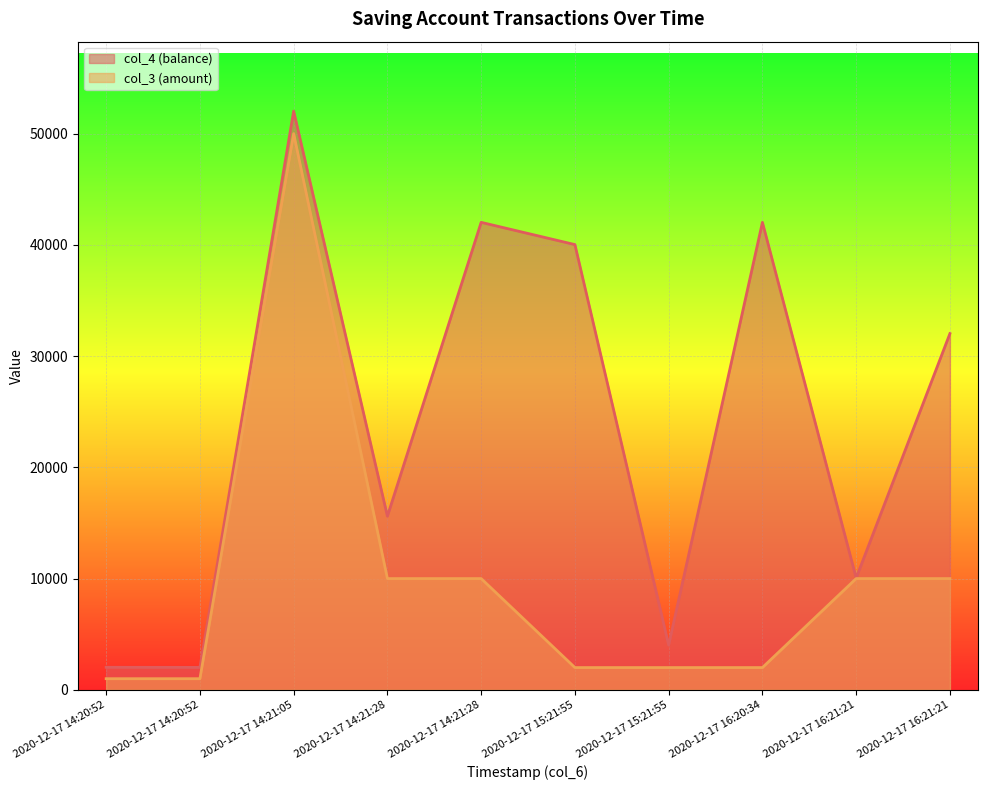

Where is the first local maximum for col_3?

2020-12-17 14:21:05